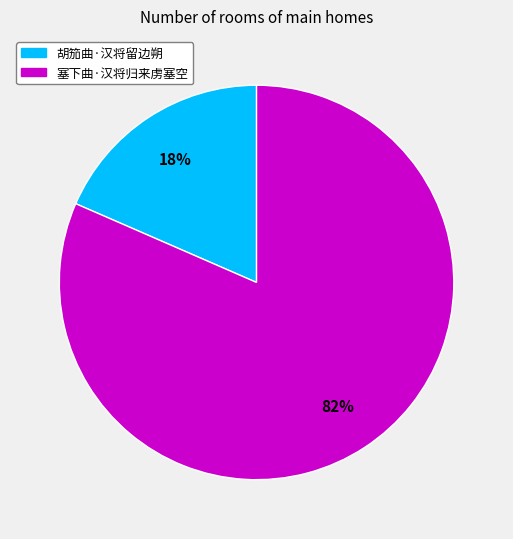

Between 胡笳曲·汉将留边朔 and 塞下曲·汉将归来虏塞空, which is larger?

塞下曲·汉将归来虏塞空